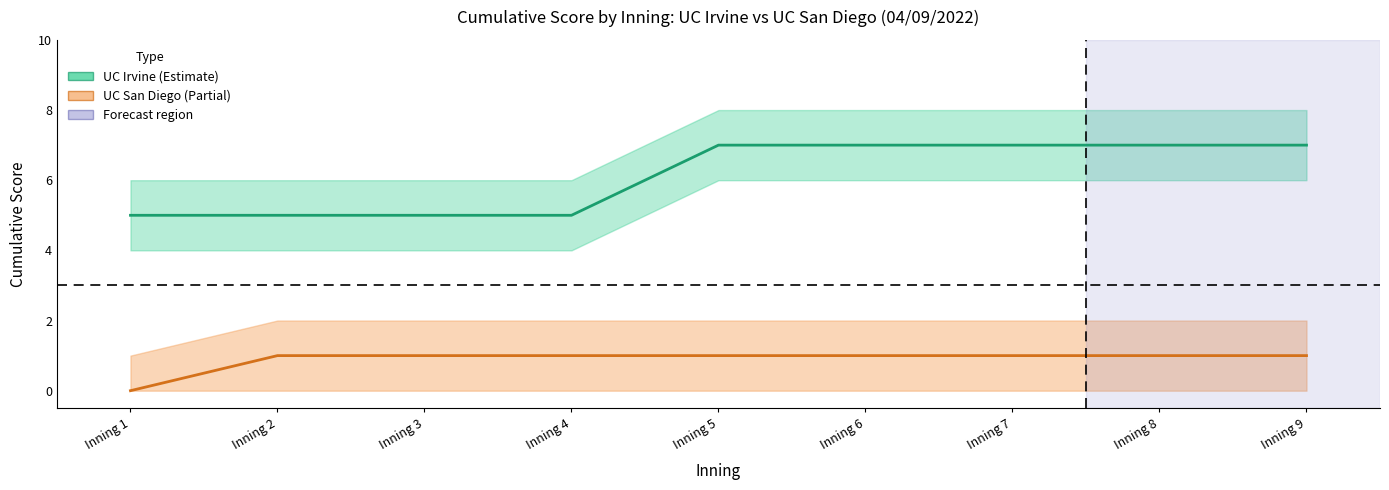

Which series has the largest range (max minus min)?

UC Irvine (Actual)